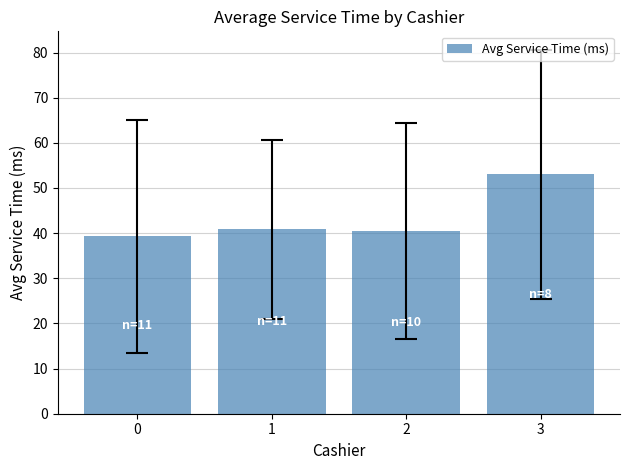

Does the chart contain any negative values?

No